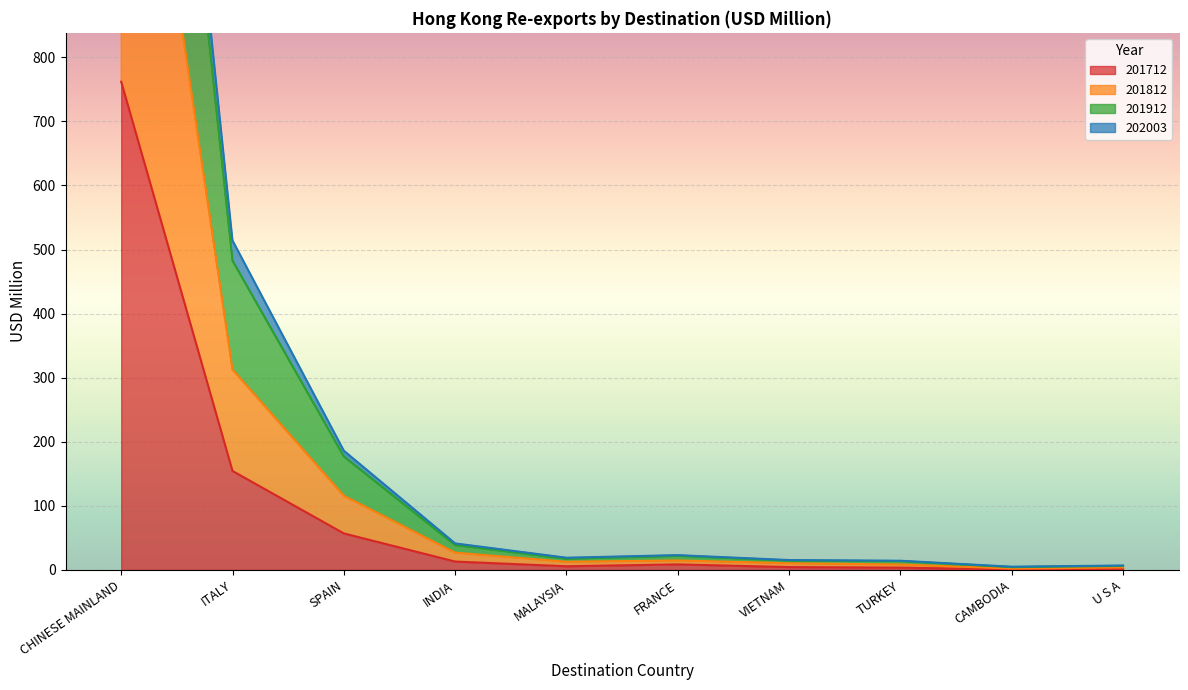

At which category is the sum across all series the highest?

CHINESE MAINLAND